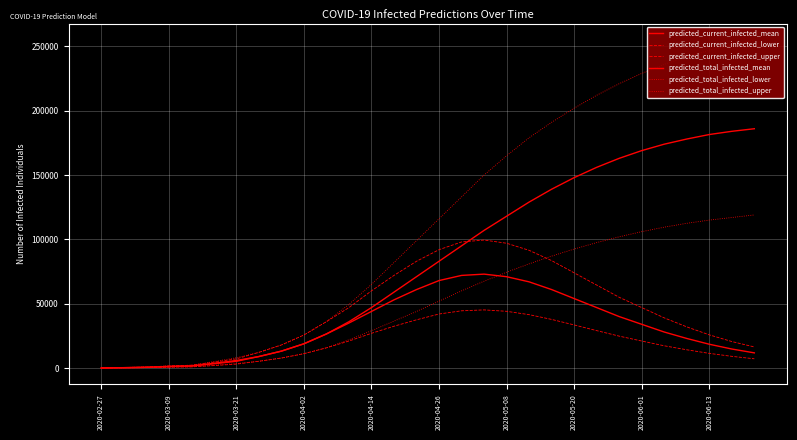

Reading left to right, what are all the values shown in this chart?

predicted_current_infected_mean: 73	293	586	1191	1609	3321	5221	8946	13153	18851	26499	35000	44000	53000	61000	68000	72000	73000	71000	67000	61000	54000	47000	40000	34000	28000	23000	18500	14800	11800
predicted_current_infected_lower: 41	166	333	679	918	1924	3069	5272	7779	11171	15720	21000	27000	32500	37500	42000	44500	45200	44100	41500	37800	33500	29100	24800	21000	17300	14200	11400	9100	7200
predicted_current_infected_upper: 100	400	800	1627	2198	4534	7123	12200	17928	25677	36067	47000	60000	72000	83000	92000	98000	99500	97000	91500	83500	74000	64500	55000	47000	39000	32000	25800	20600	16400
predicted_total_infected_mean: 73	293	586	1191	1609	3687	5880	8946	13153	18851	26499	36000	47000	59000	71000	83000	95000	107000	118000	129000	139000	148000	156000	163000	169000	174000	178000	181500	184000	186000
predicted_total_infected_lower: 41	166	333	679	918	2132	3444	5272	7779	11171	15720	22000	29000	36500	44000	52000	60000	67500	74500	81000	87000	92500	97500	102000	106000	109500	112500	115000	117000	119000
predicted_total_infected_upper: 100	400	800	1627	2198	5034	8023	12200	17928	25677	36067	49500	65000	82000	99000	116000	133000	150000	165000	179000	191000	202000	212000	221000	229000	236000	242000	247000	251000	255000